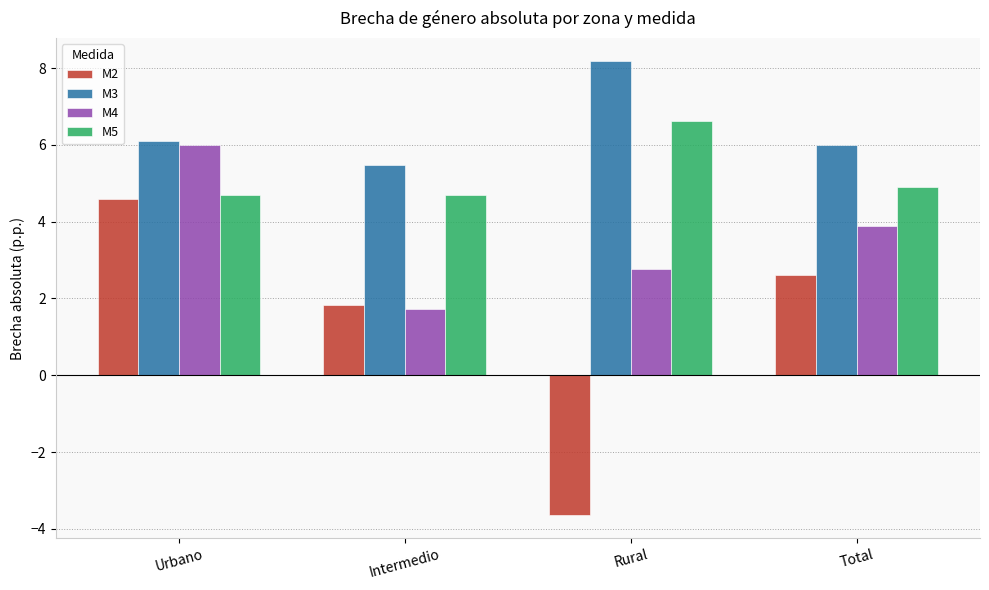

What is the sum of the M2 values at Rural and Intermedio?

-1.8